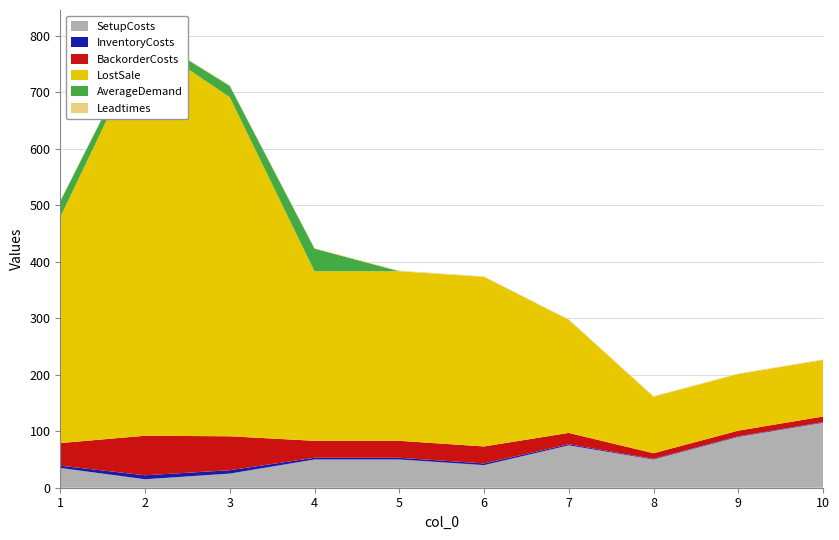

Reading left to right, what are all the values shown in this chart?

SetupCosts: 1=35	2=15	3=25	4=50	5=50	6=40	7=75	8=50	9=90	10=115
InventoryCosts: 1=4	2=7	3=6	4=3	5=3	6=3	7=2	8=1	9=1	10=1
BackorderCosts: 1=40	2=70	3=60	4=30	5=30	6=30	7=20	8=10	9=10	10=10
LostSale: 1=400	2=700	3=600	4=300	5=300	6=300	7=200	8=100	9=100	10=100
AverageDemand: 1=28	2=12	3=20	4=40	5=0	6=0	7=0	8=0	9=0	10=0
Leadtimes: 1=1	2=1	3=1	4=1	5=1	6=1	7=1	8=1	9=1	10=1